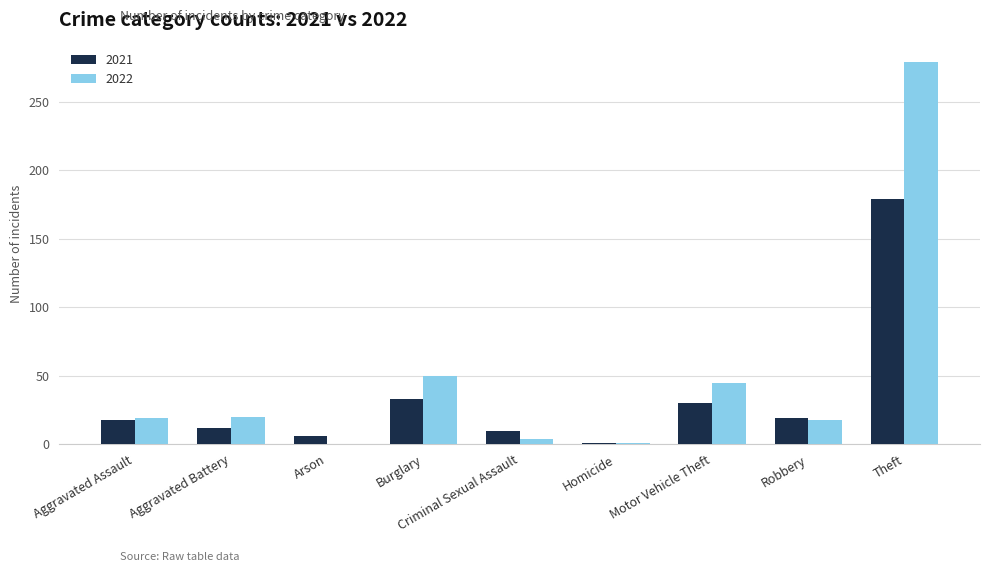

Which series has the largest total across all categories?

2022